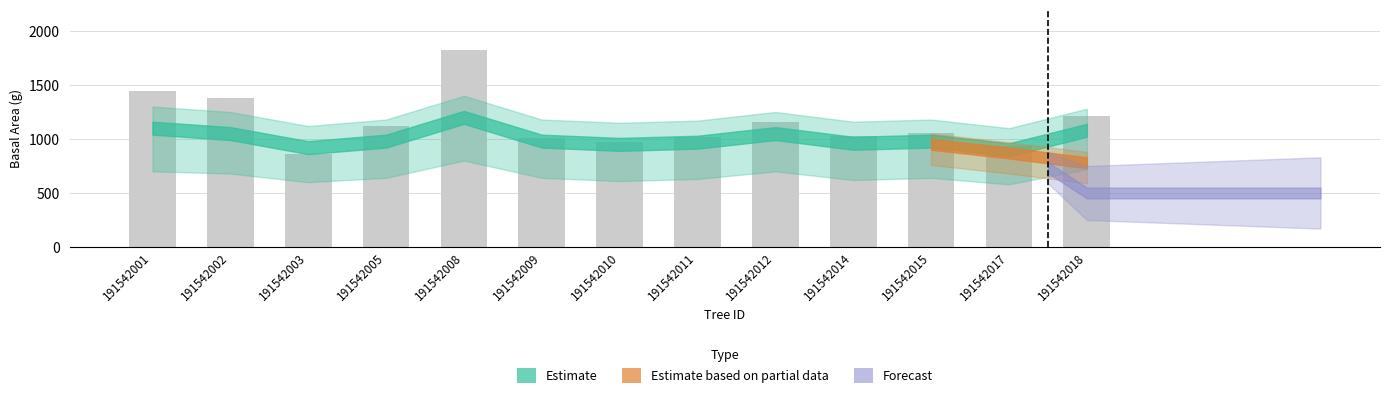

Between 191542012 and 191542015, which is larger?

191542012